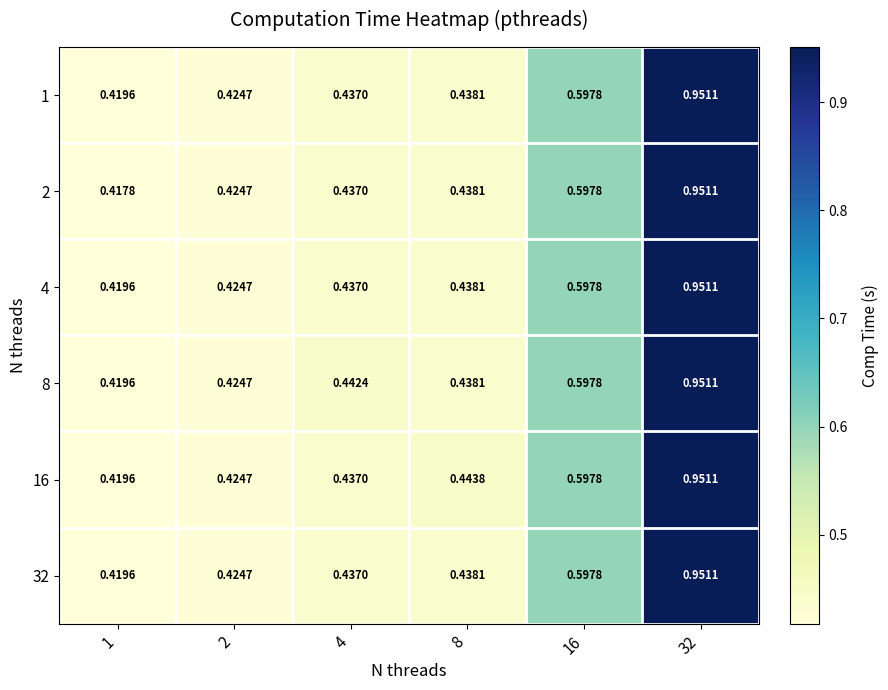

Is the value of 8 at 1 greater than the value of 16 at 8?

No